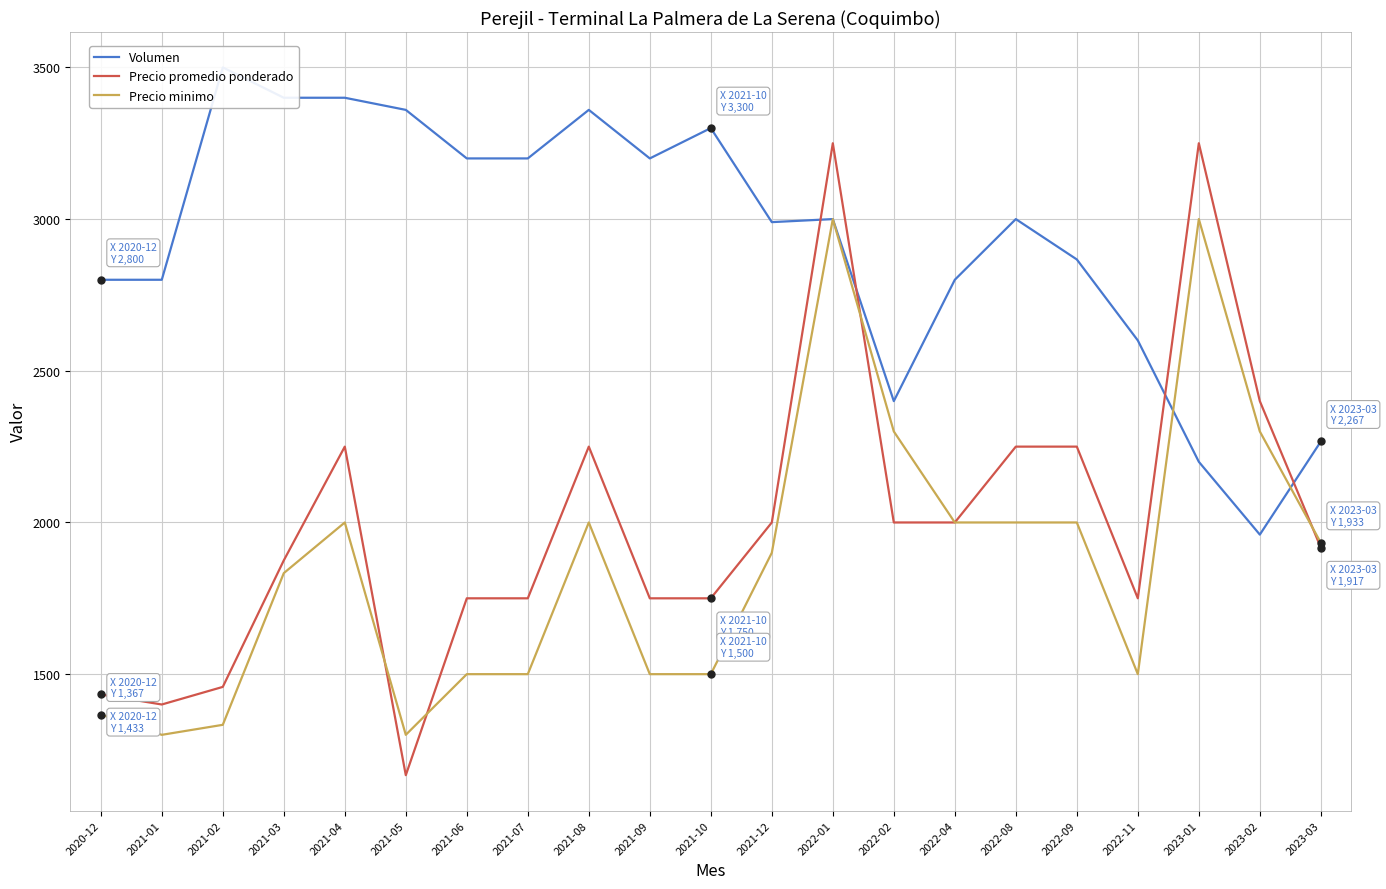

The value of Precio promedio ponderado at 2022-11 is 702. True or false?

False